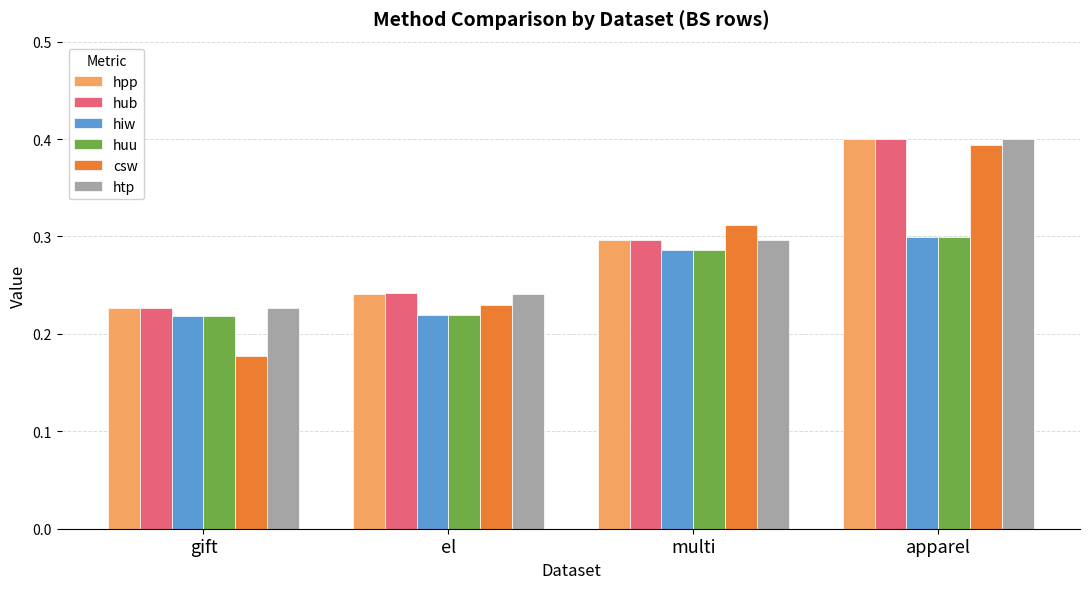

At which category is the sum across all series the highest?

apparel